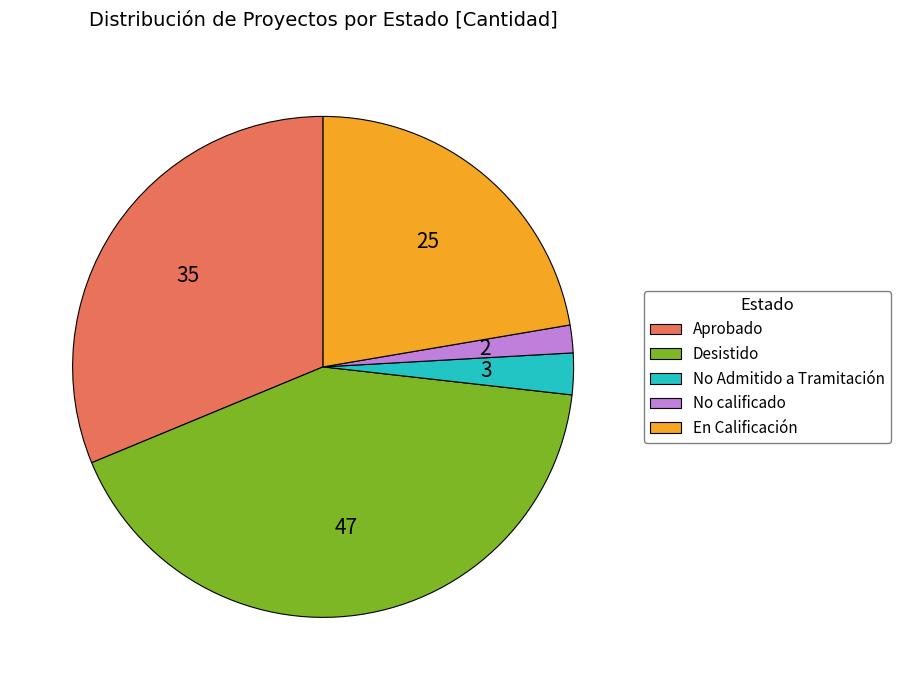

The Aprobado slice represents 21% of the pie. True or false?

False